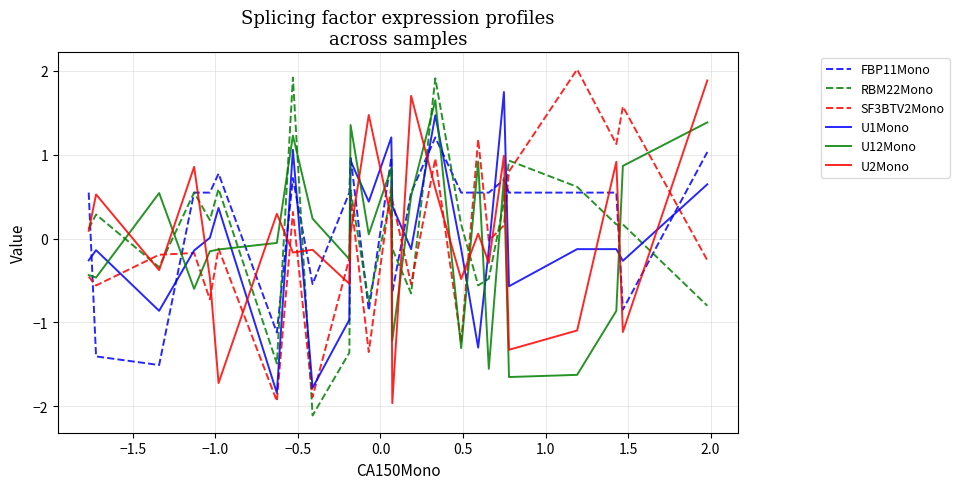

After their last crossing, which series has the higher values: U12Mono or RBM22Mono?

U12Mono